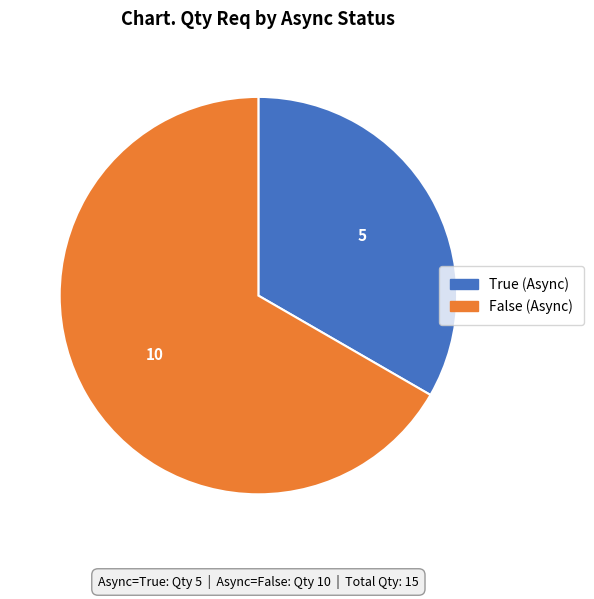

Is it true that True (Async) is 19% of the pie?

False